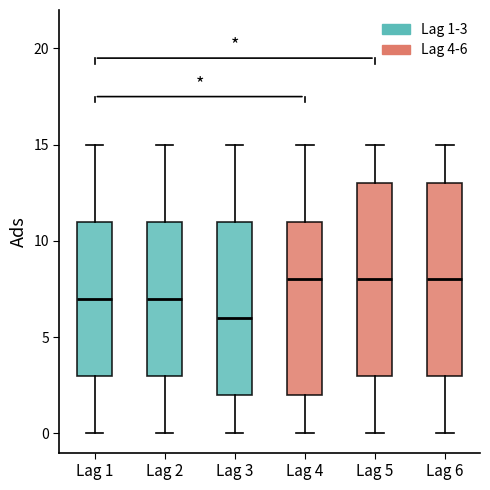

Reading left to right, transcribe this box plot: for each box, give where its median line is, the range the box spans, and where its two whiskers end, as read against the y-axis. The values are not printed on the chart, so give them approximately, as read against the axis.

Lag 1: median 7, box 3 to 11, whiskers 0 to 15
Lag 2: median 7, box 3 to 11, whiskers 0 to 15
Lag 3: median 6, box 2 to 11, whiskers 0 to 15
Lag 4: median 8, box 2 to 11, whiskers 0 to 15
Lag 5: median 8, box 3 to 13, whiskers 0 to 15
Lag 6: median 8, box 3 to 13, whiskers 0 to 15